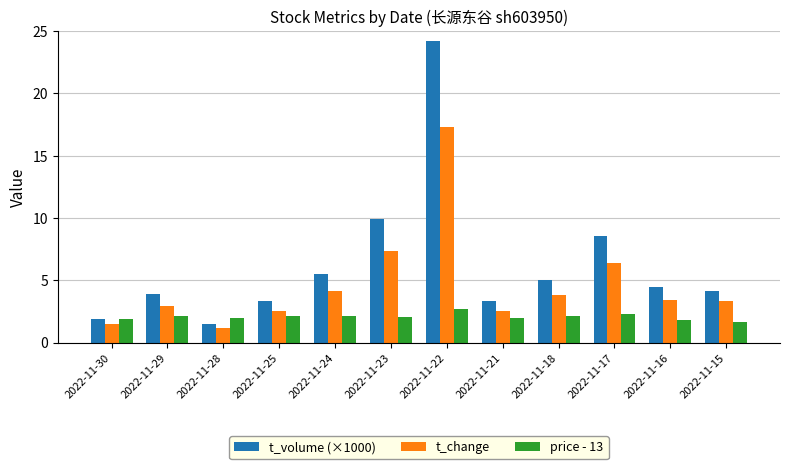

How many distinct data groups are displayed?

3